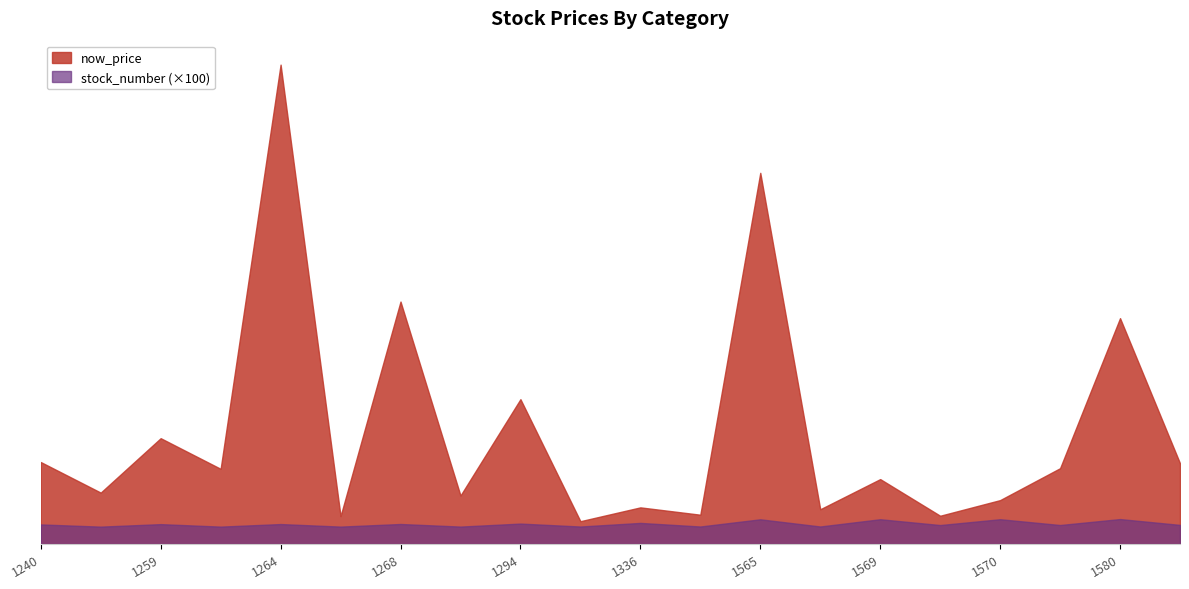

What is the difference between the highest and lowest values at 1104?

19.7